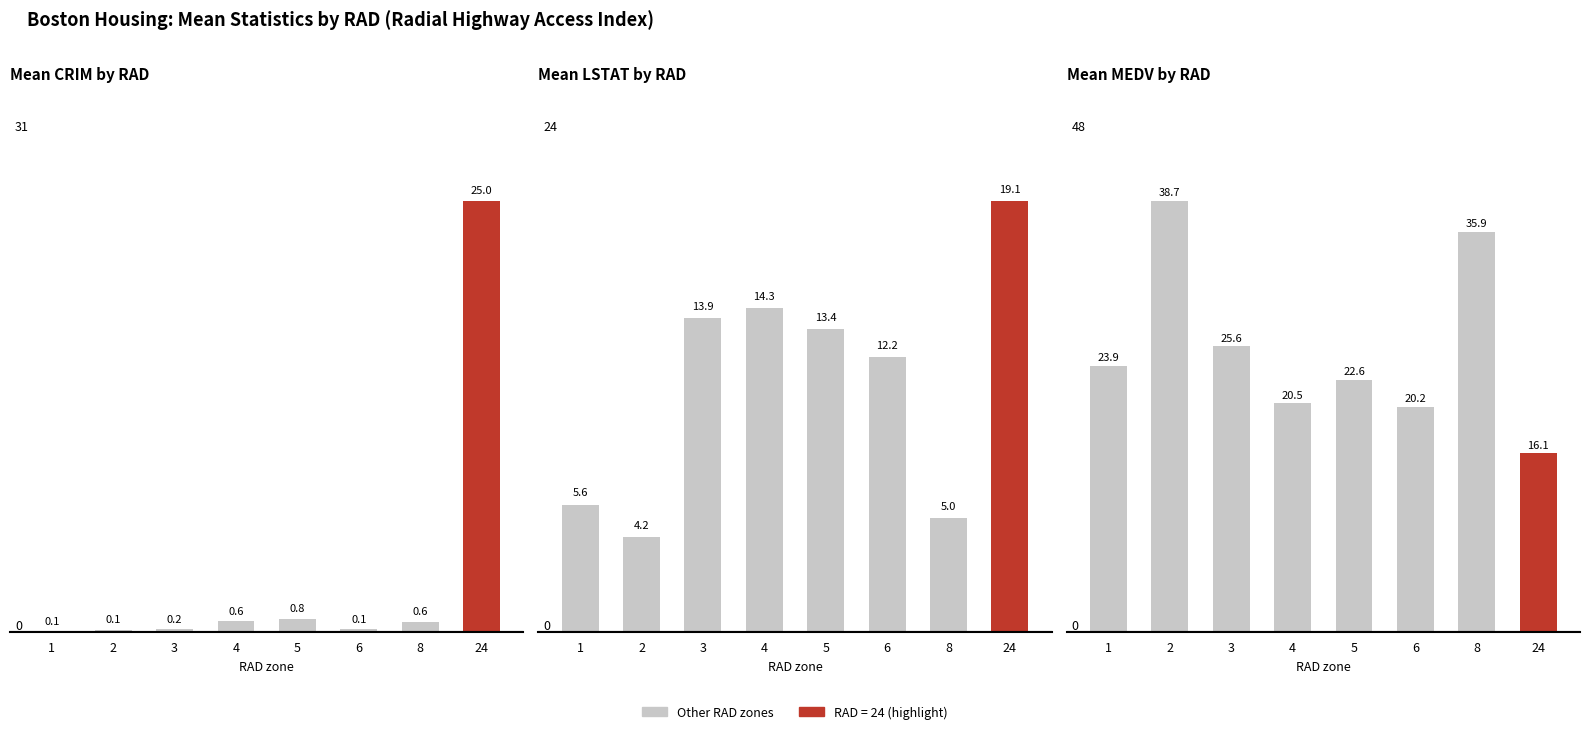

Reading right to left, extract all data points from this chart.

CRIM: 25.0	0.6	0.1	0.8	0.6	0.2	0.1	0.1
LSTAT: 19.1	5.0	12.2	13.4	14.3	13.9	4.2	5.6
MEDV: 16.1	35.9	20.2	22.6	20.5	25.6	38.7	23.9